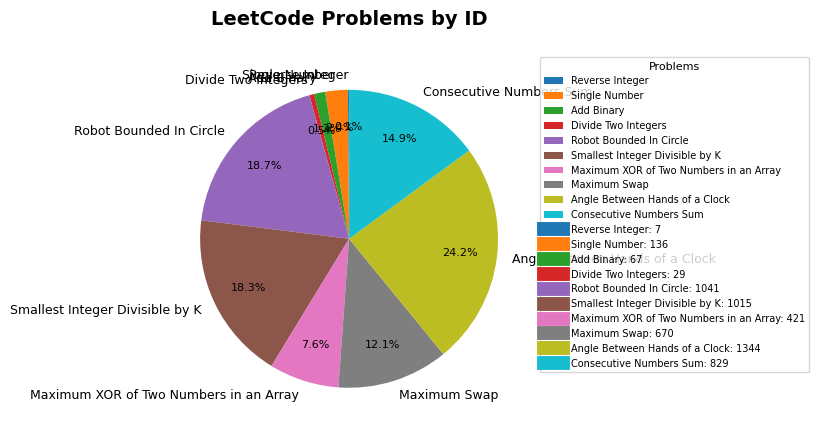

What is the largest slice in the pie chart?

Angle Between Hands of a Clock